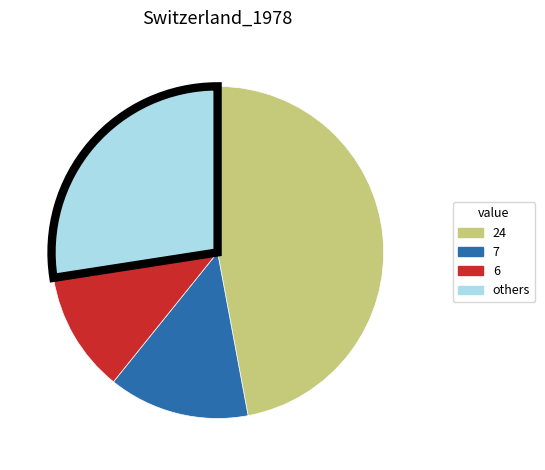

Does any single category account for the majority?

No